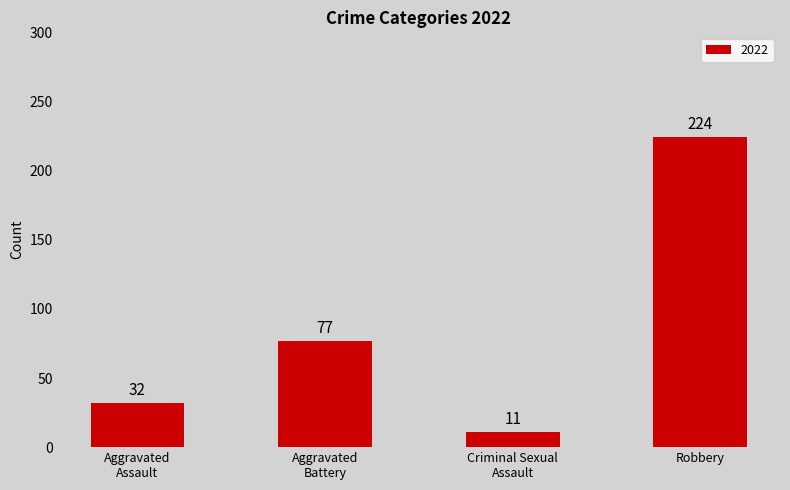

Reading left to right, list all the values displayed in this chart.

32	77	11	224